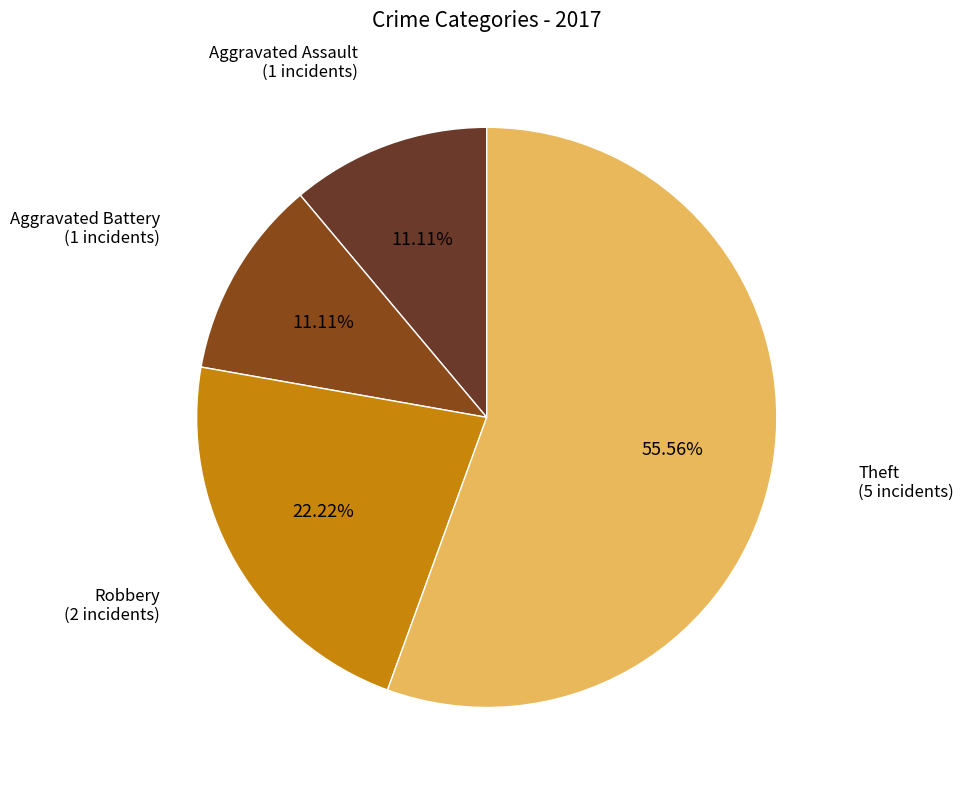

Approximately how many times larger is the value at Aggravated Assault compared to Robbery?

0.5